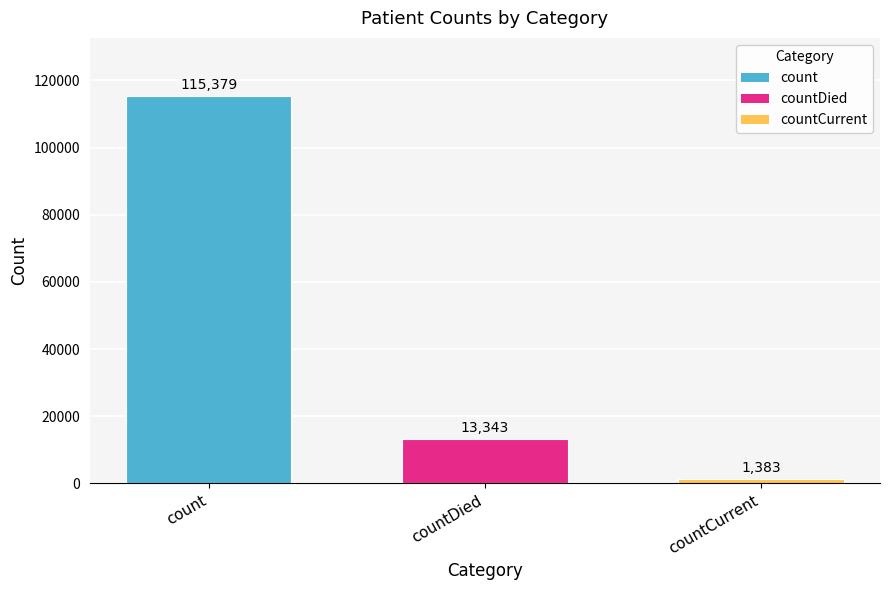

What is the ratio of the value at countCurrent to the value at countDied?

0.1